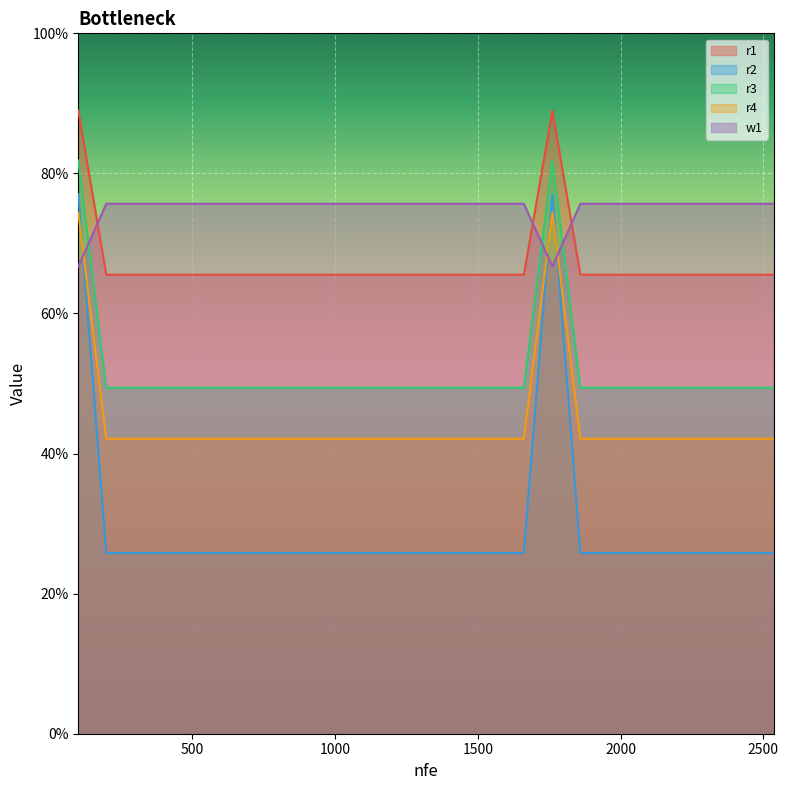

How many intersections are there between r1 and w1?

3